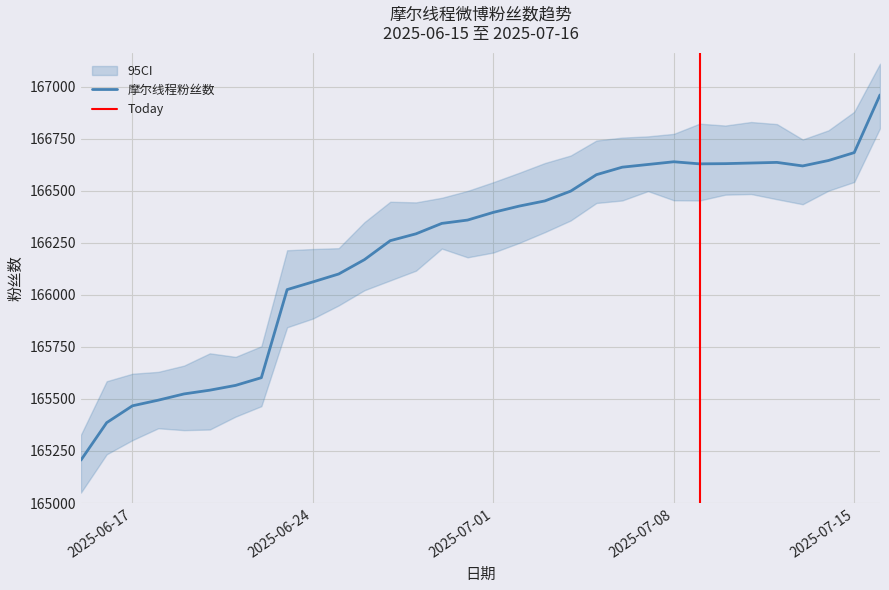

What is the change in value from 2025-06-16 to 2025-07-06?

+1227